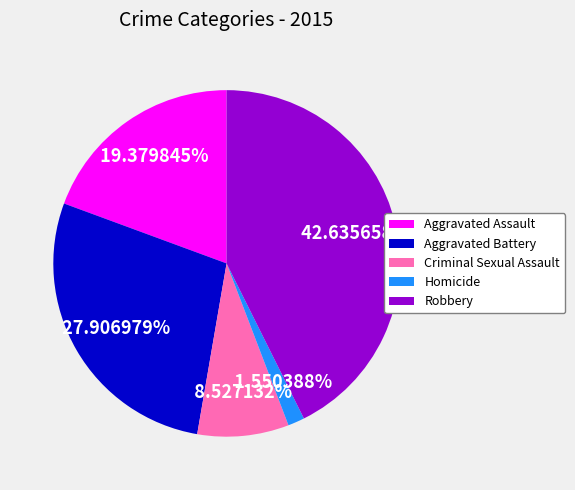

To the nearest percent, what is the combined percentage of Robbery and Criminal Sexual Assault?

51%